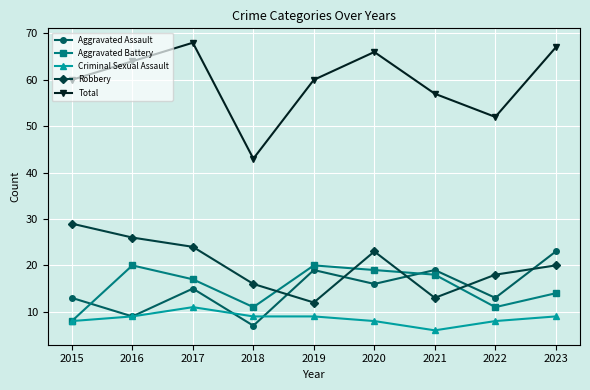

At which label does Criminal Sexual Assault reach its peak?

2017